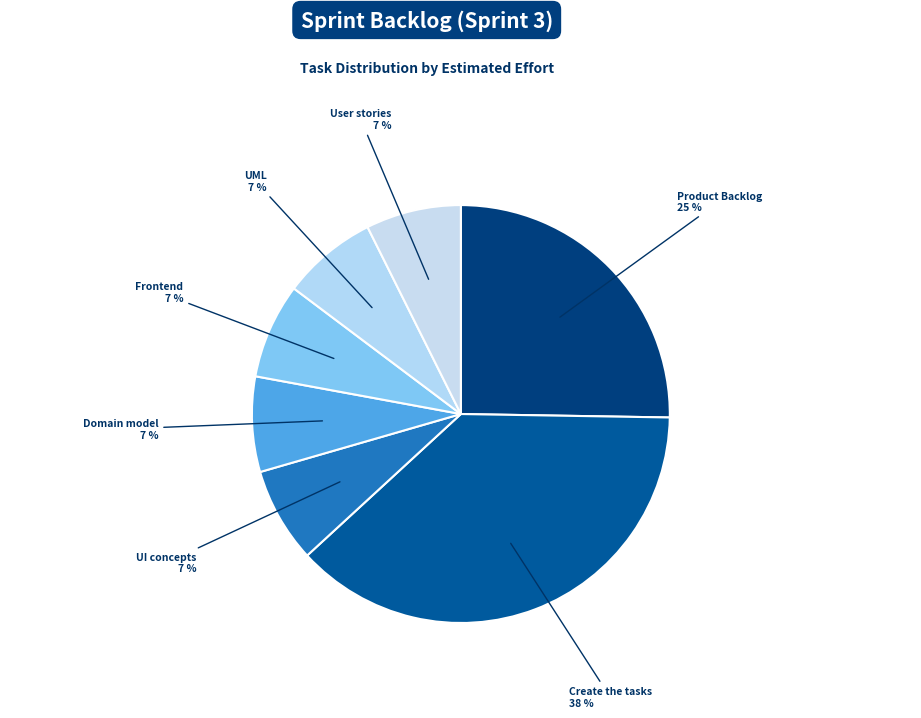

Count the number of slices in the pie.

7